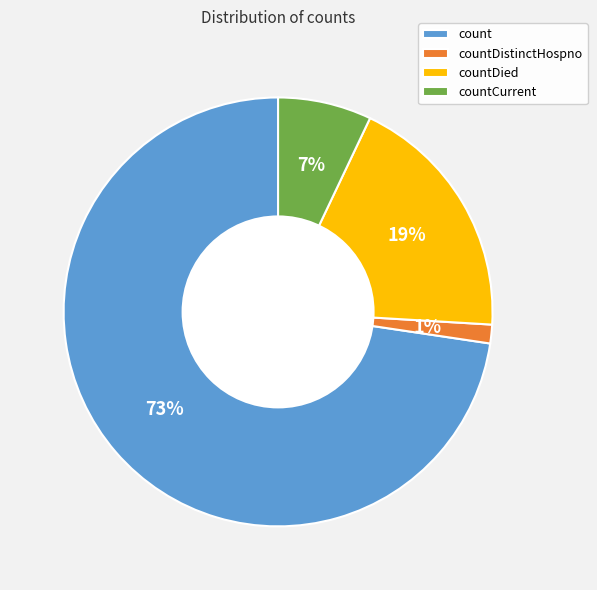

Combined, do countCurrent and countDistinctHospno account for over 50%?

No